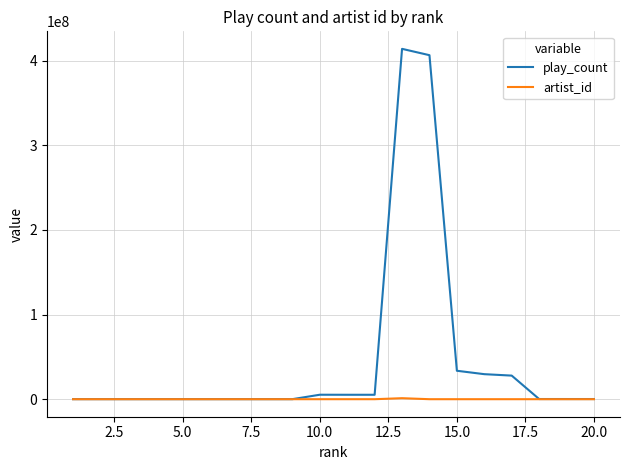

Which series has the largest total across all categories?

play_count